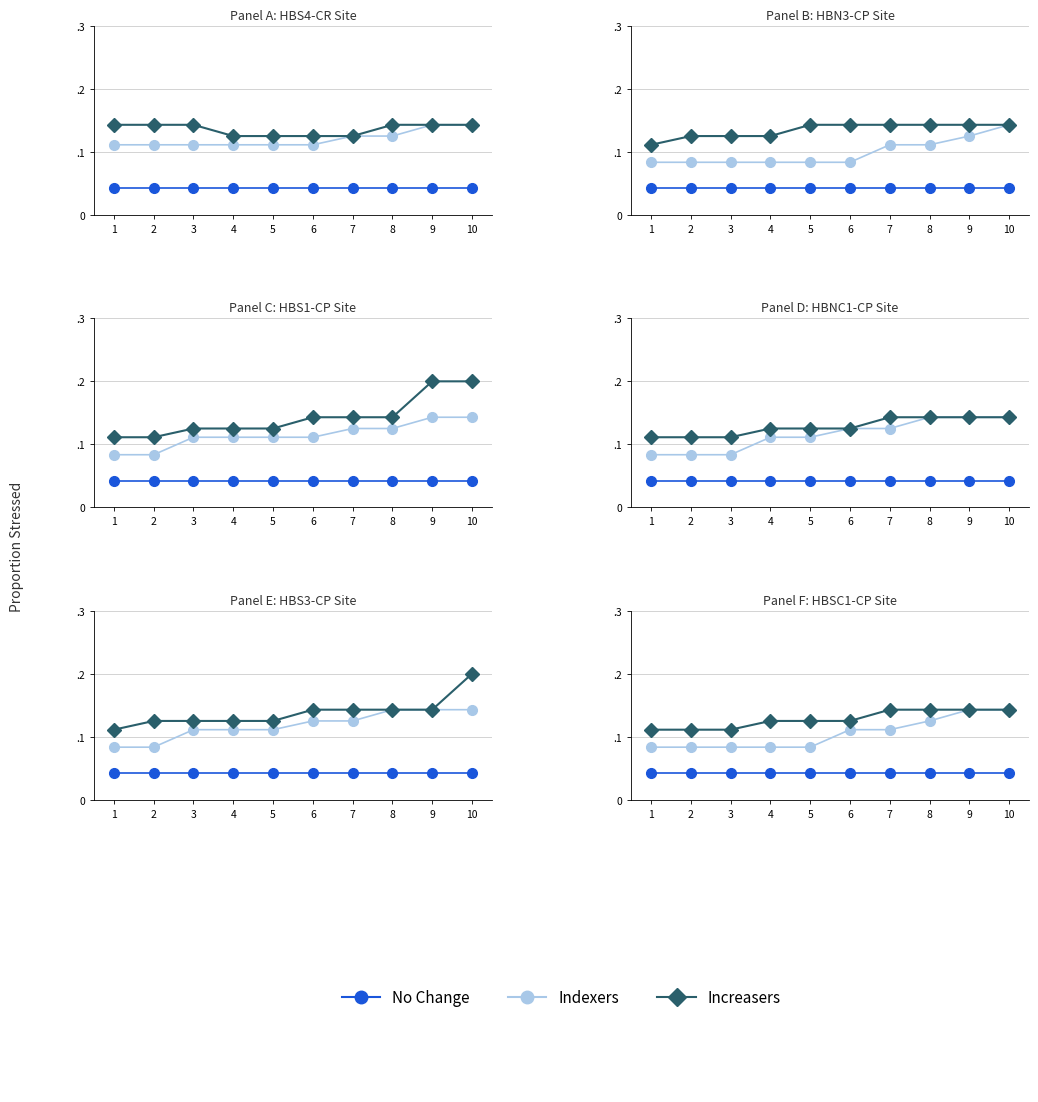

How many lines are shown in the chart?

3